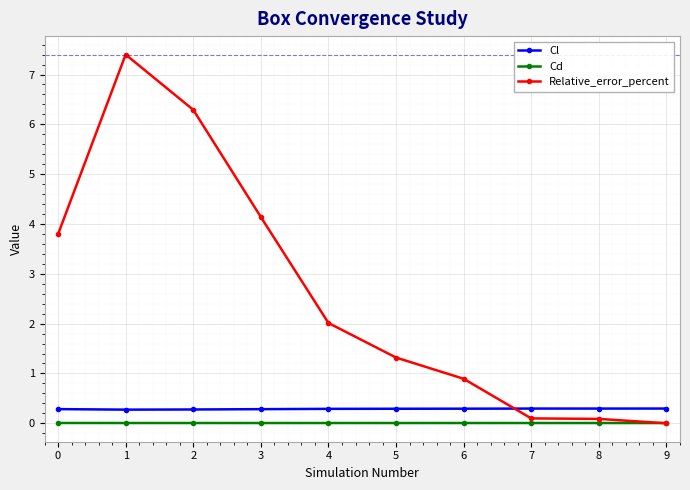

At which category does Relative_error_percent reach its first local peak?

1